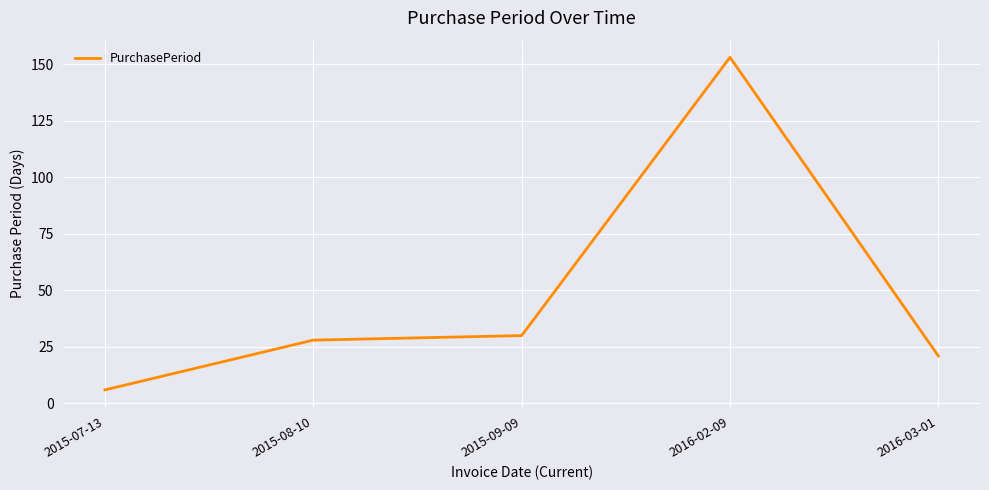

What is the sum of the values at 2015-09-09 and 2016-02-09?

183